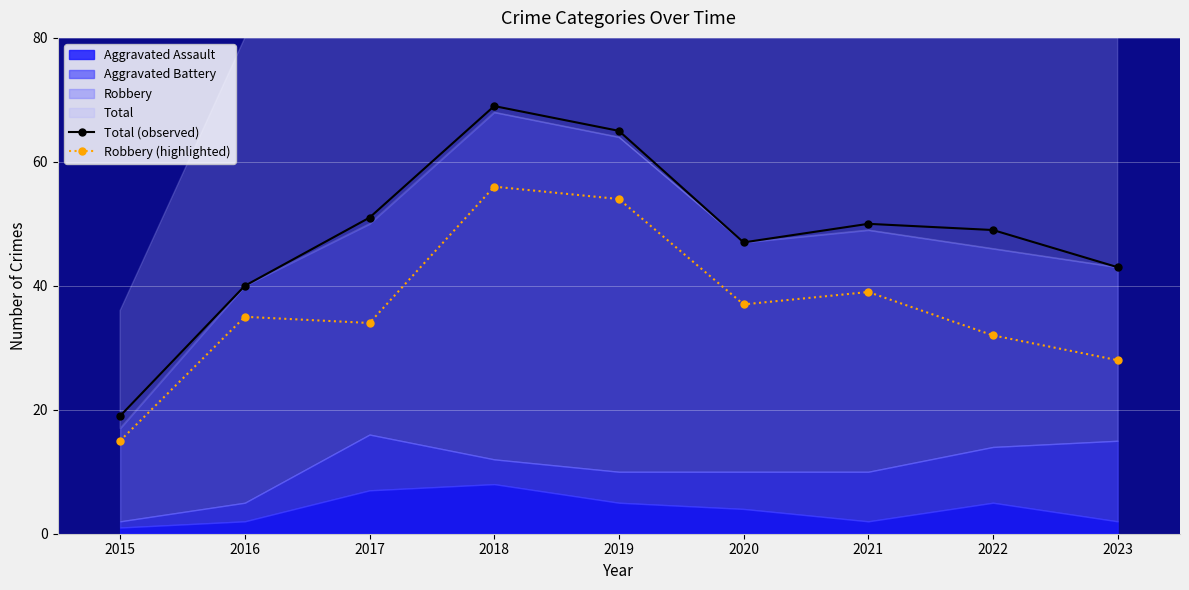

What is the sum of the Total (observed) values at 2023 and 2022?

92